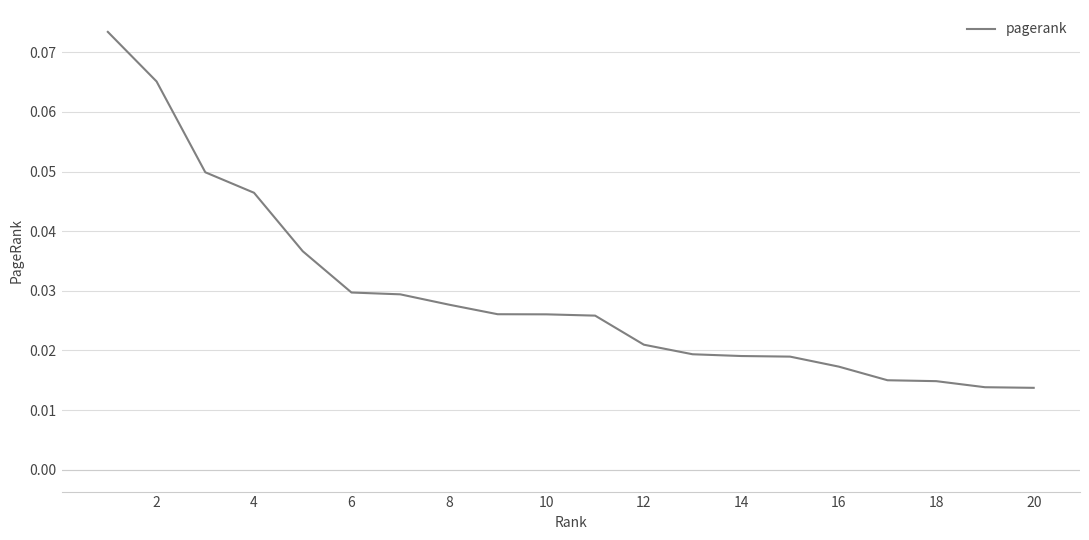

Which category has the lowest value across all series?

20